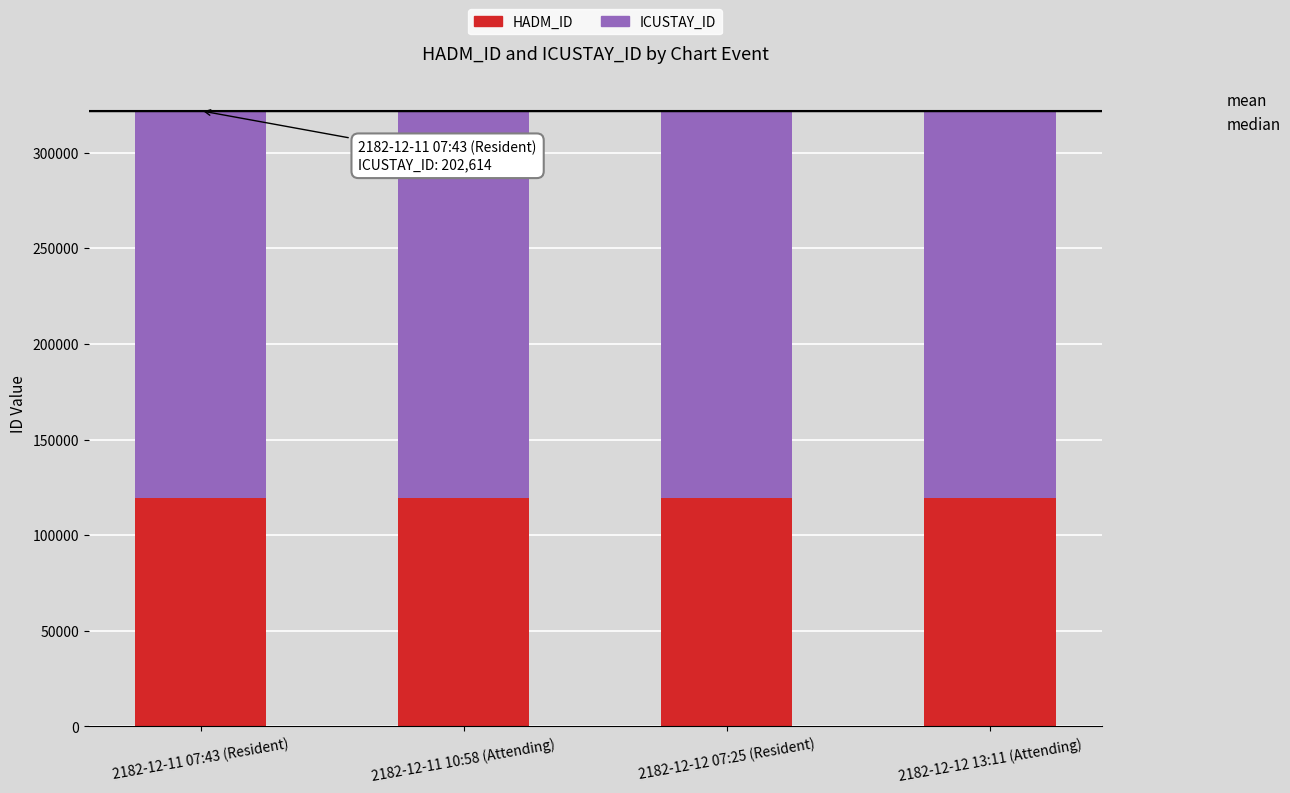

True or false: HADM_ID has a value of 119255 at 2182-12-12 13:11 (Attending).

True